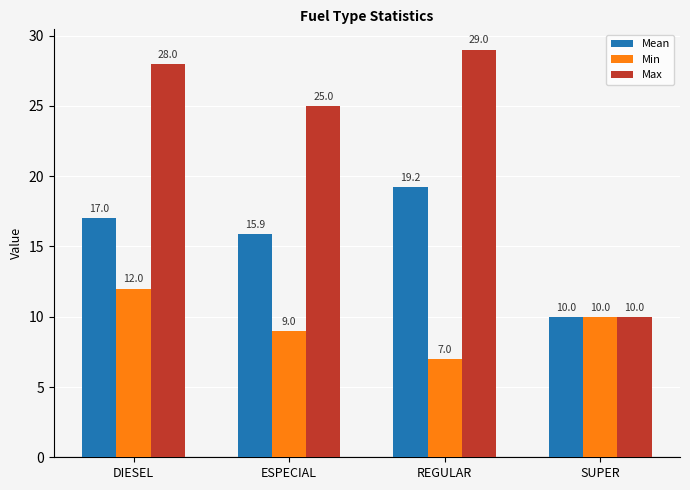

What is the maximum value shown in the chart?

29.0